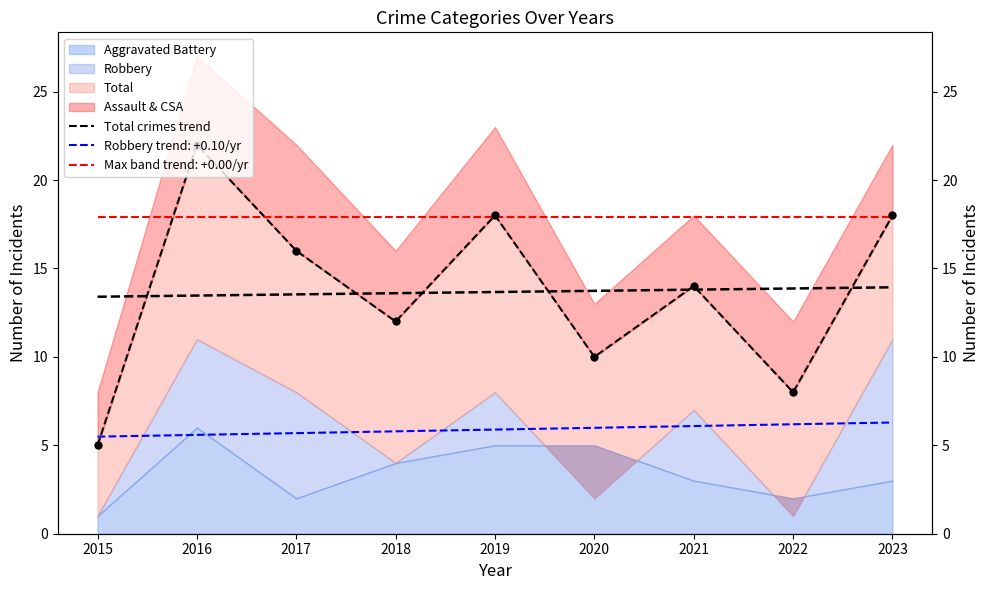

What is the change in value from 2017 to 2020?

-6